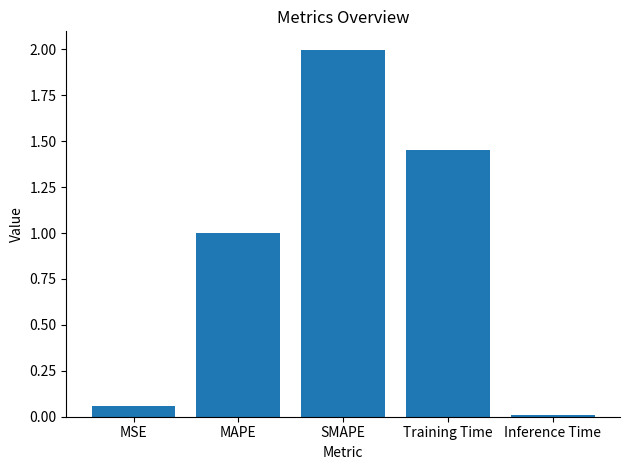

Is it true that the value at Training Time is 0.7?

False